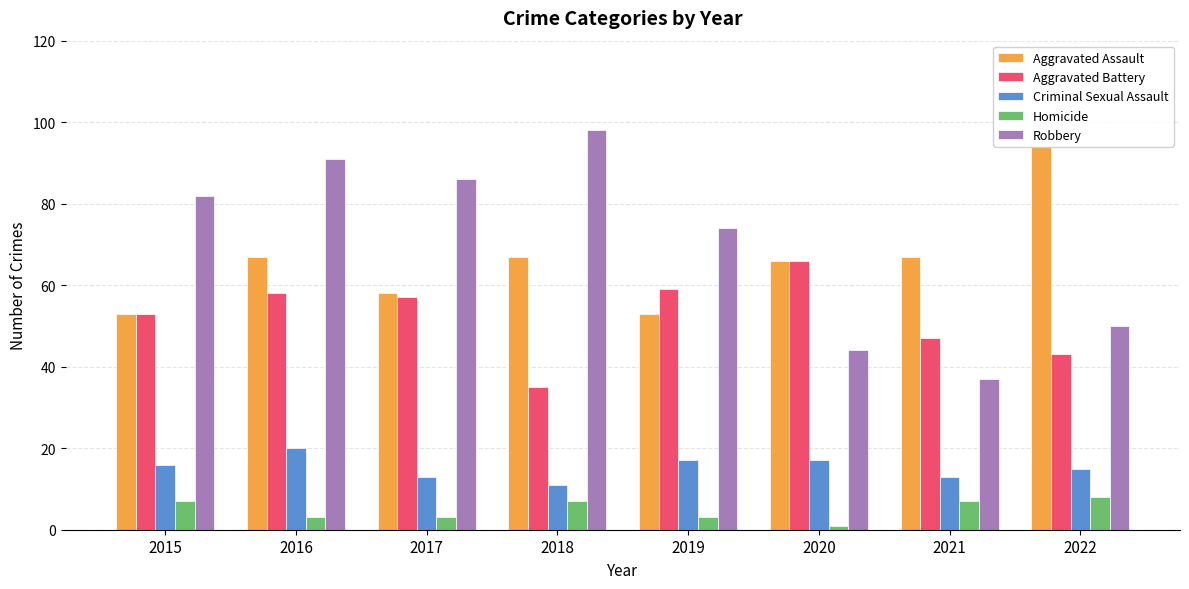

What is the value of the Robbery bar at the 8th from the left?

50